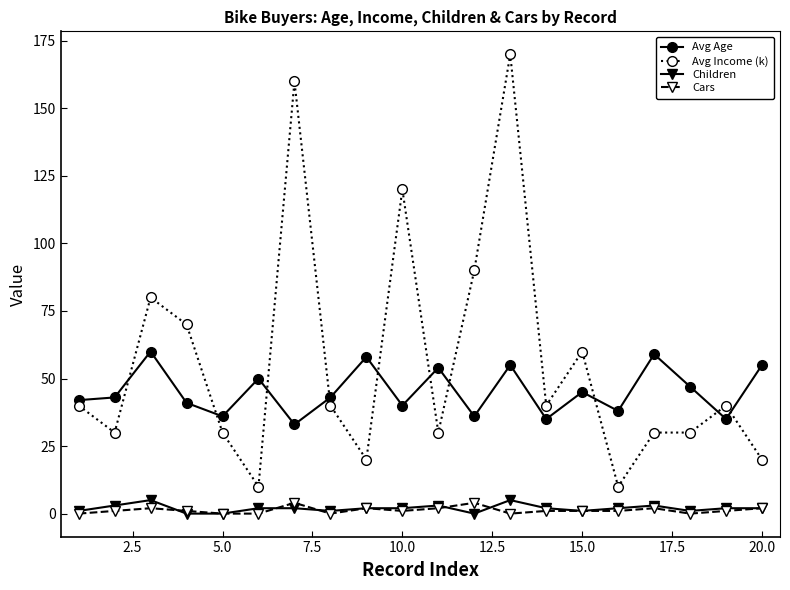

Does the chart display data point markers on the line(s)?

Yes